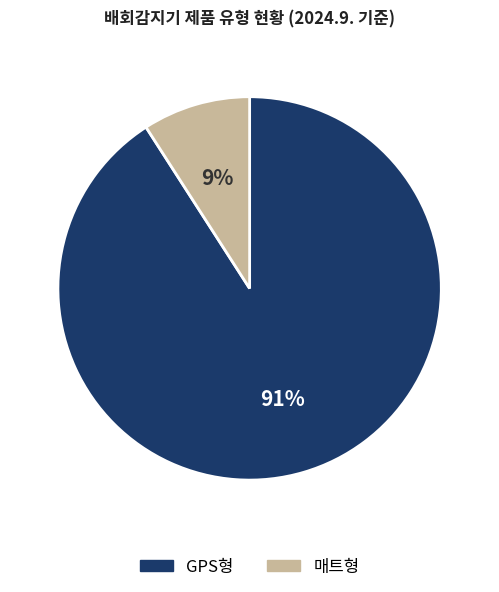

What is the largest slice in the pie chart?

GPS형